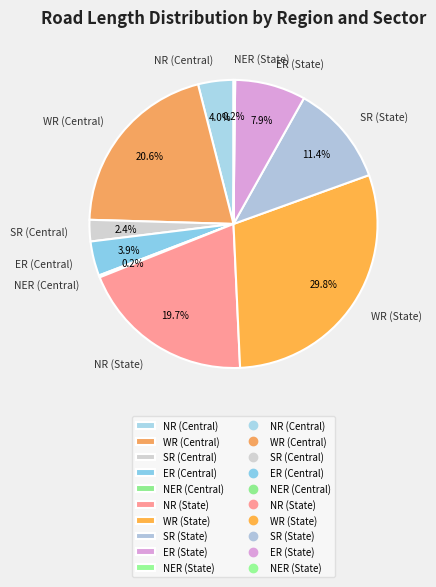

Which category has the biggest portion of the pie?

WR (State)